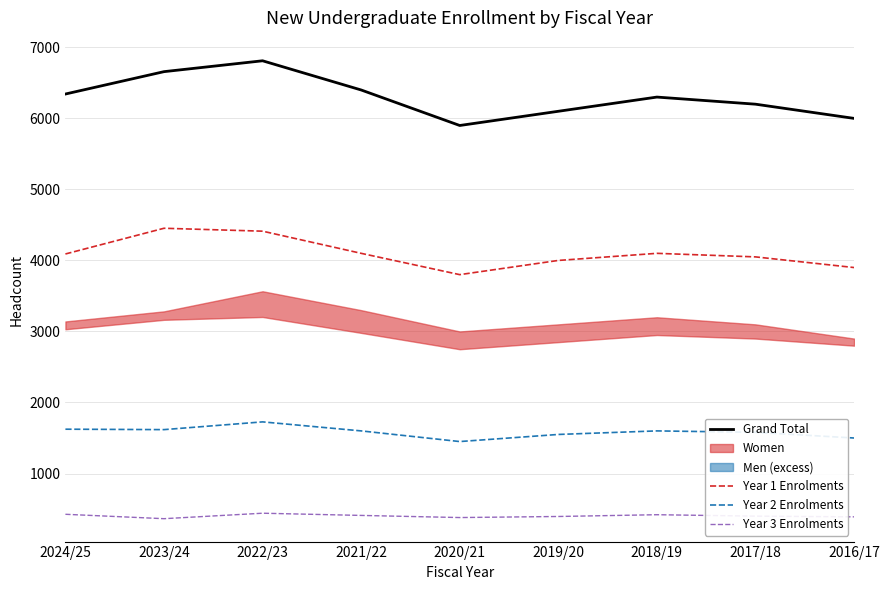

How many values in the Year 1 Enrolments series exceed 4091?

4